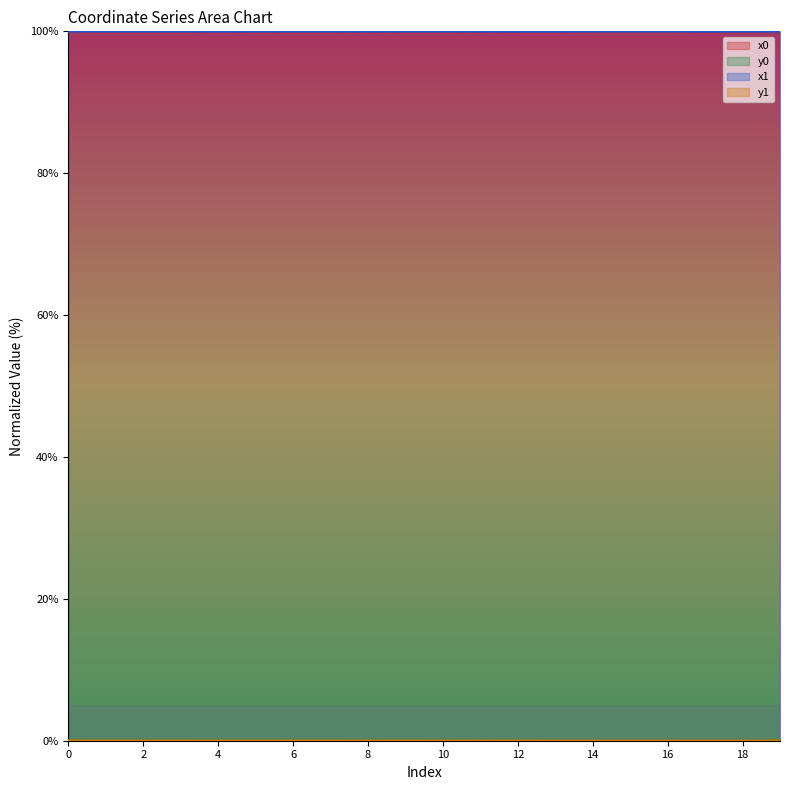

At which category is the sum across all series the highest?

9